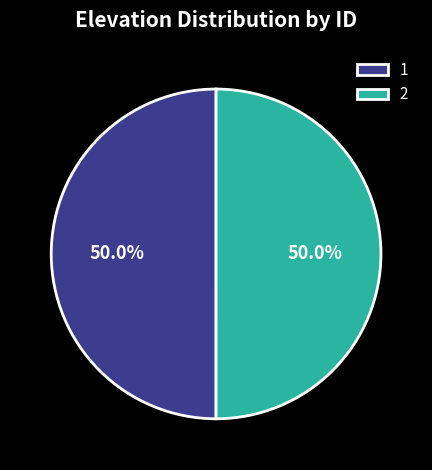

To the nearest percent, what percentage of the pie is 1?

50%